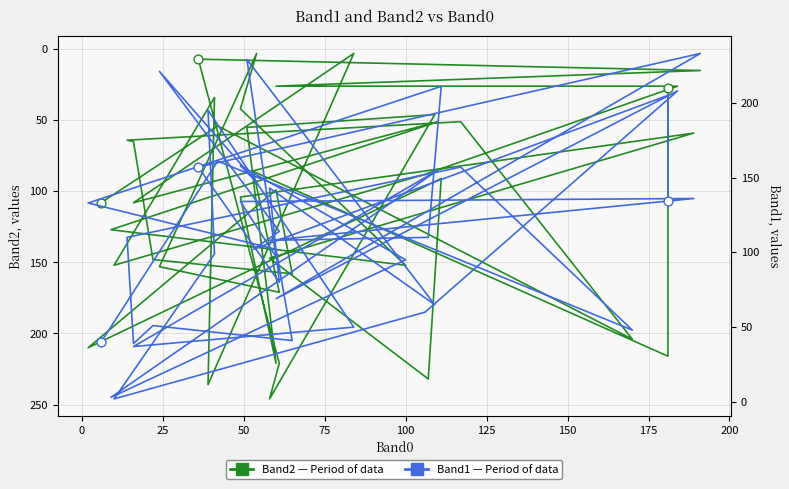

Which series reaches the maximum Y coordinate?

Band2